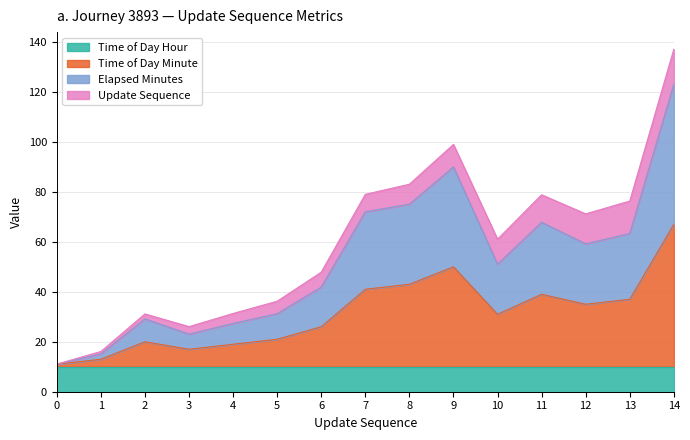

The value of time_of_day_minute at 9 is 50.0. True or false?

True